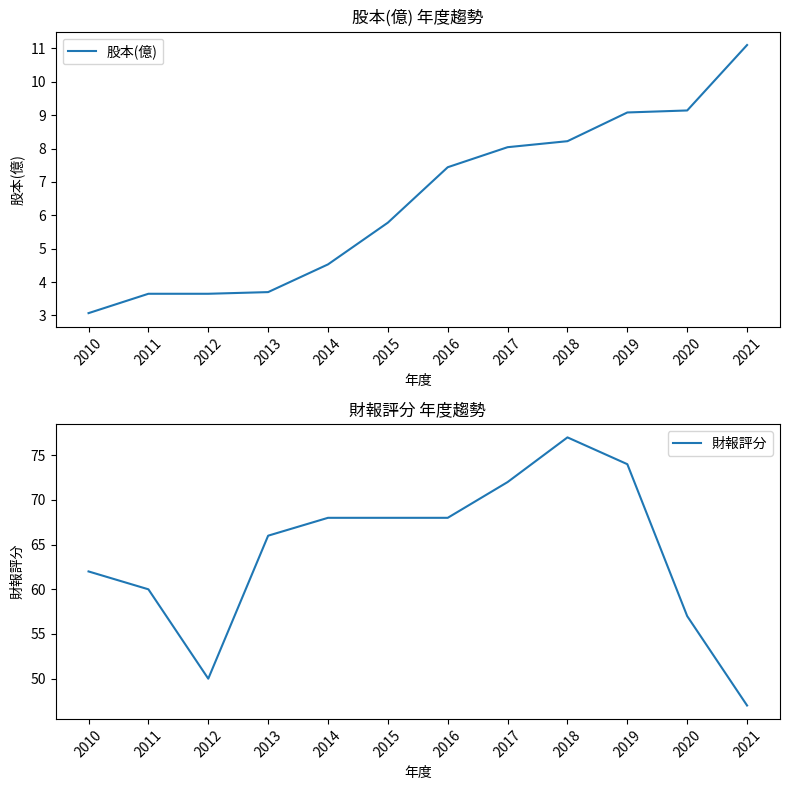

Reading left to right, what are all the values shown in this chart?

股本(億): 2010=3.1	2011=3.6	2012=3.6	2013=3.7	2014=4.5	2015=5.8	2016=7.4	2017=8.0	2018=8.2	2019=9.1	2020=9.1	2021=11.1
財報評分: 2010=62.0	2011=60.0	2012=50.0	2013=66.0	2014=68.0	2015=68.0	2016=68.0	2017=72.0	2018=77.0	2019=74.0	2020=57.0	2021=47.0